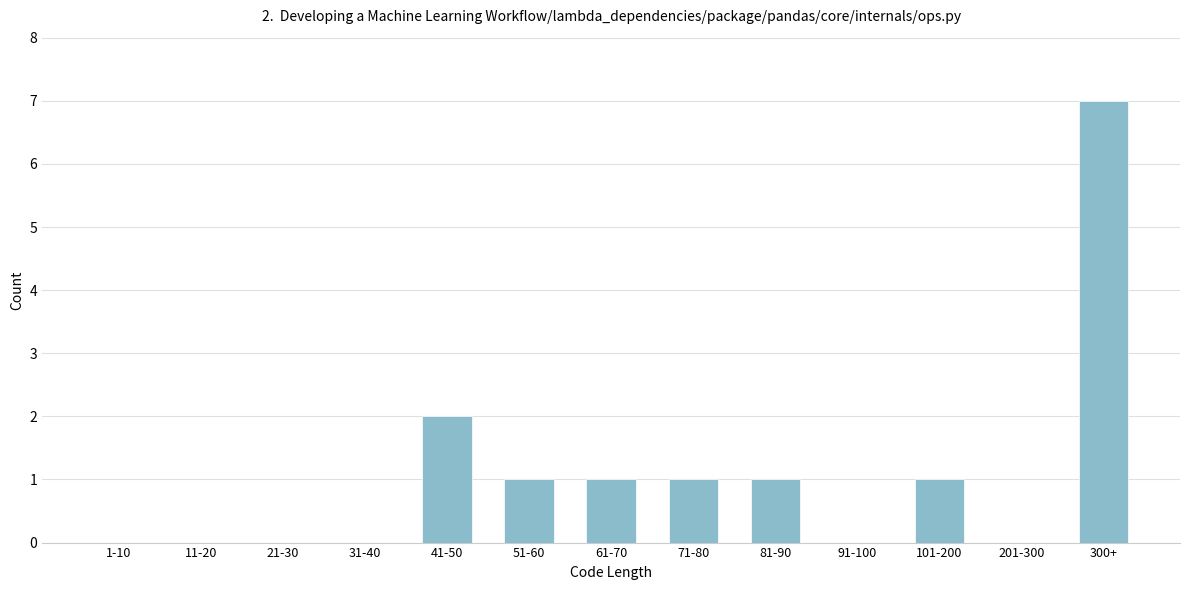

Reading left to right, transcribe all the data shown in this chart.

1-10=0	11-20=0	21-30=0	31-40=0	41-50=2	51-60=1	61-70=1	71-80=1	81-90=1	91-100=0	101-200=1	201-300=0	300+=7